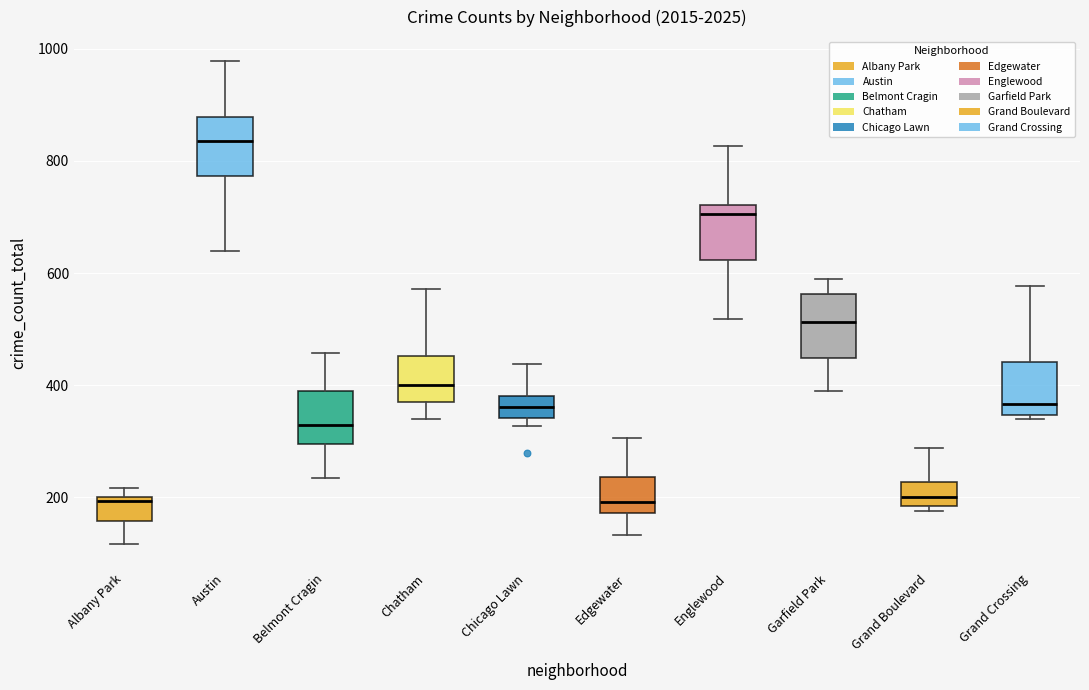

Where is the lower edge of the box for Belmont Cragin on the y-axis? The values are not printed on the chart, so give them approximately, as read against the axis.

300